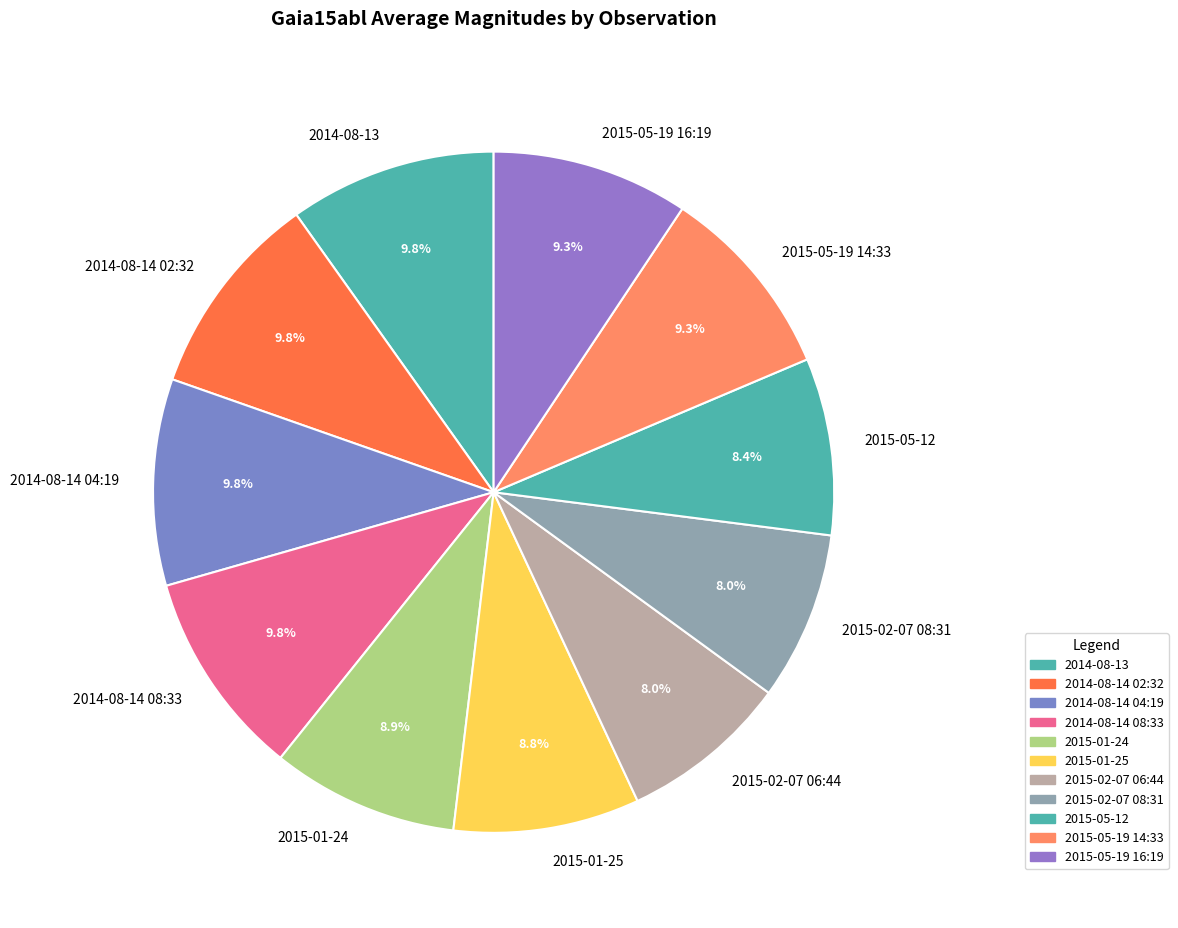

True or false: 2015-05-19 16:19 accounts for 24% of the total.

False